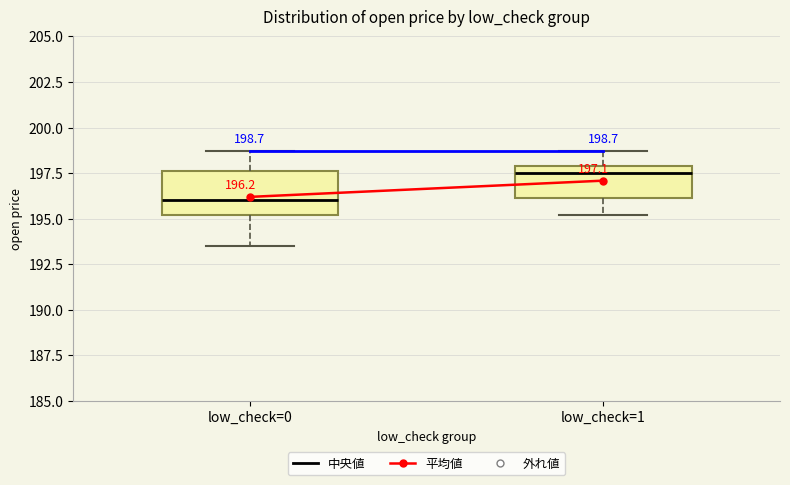

Which box is the tallest, from its lower edge to its upper edge?

low_check=0